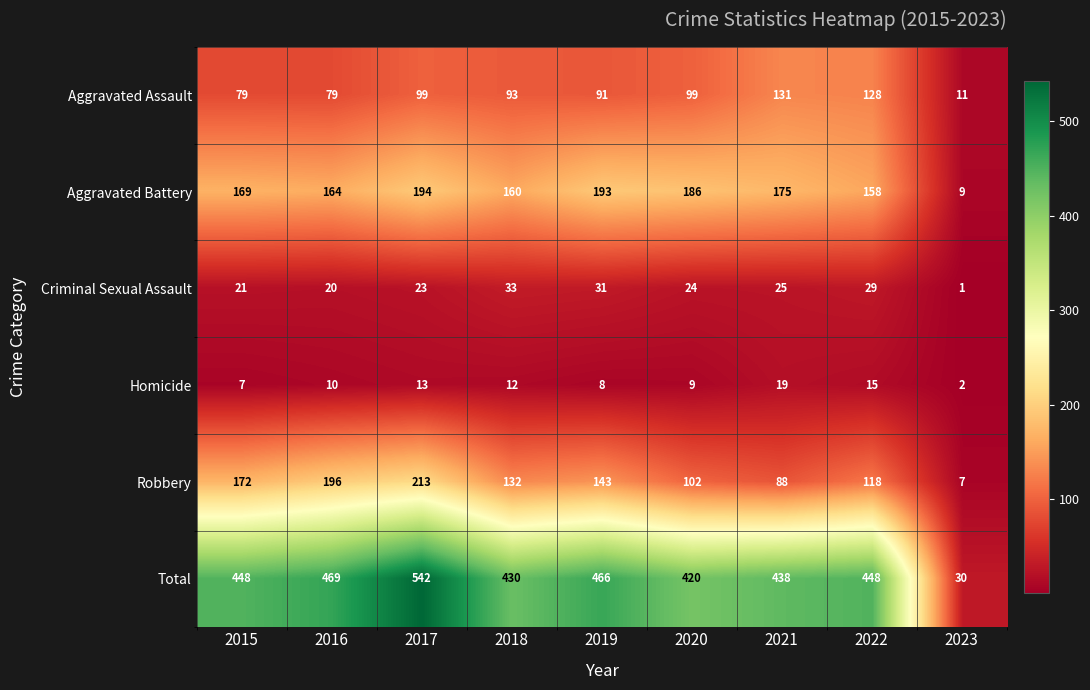

How many categories are shown in the chart?

9